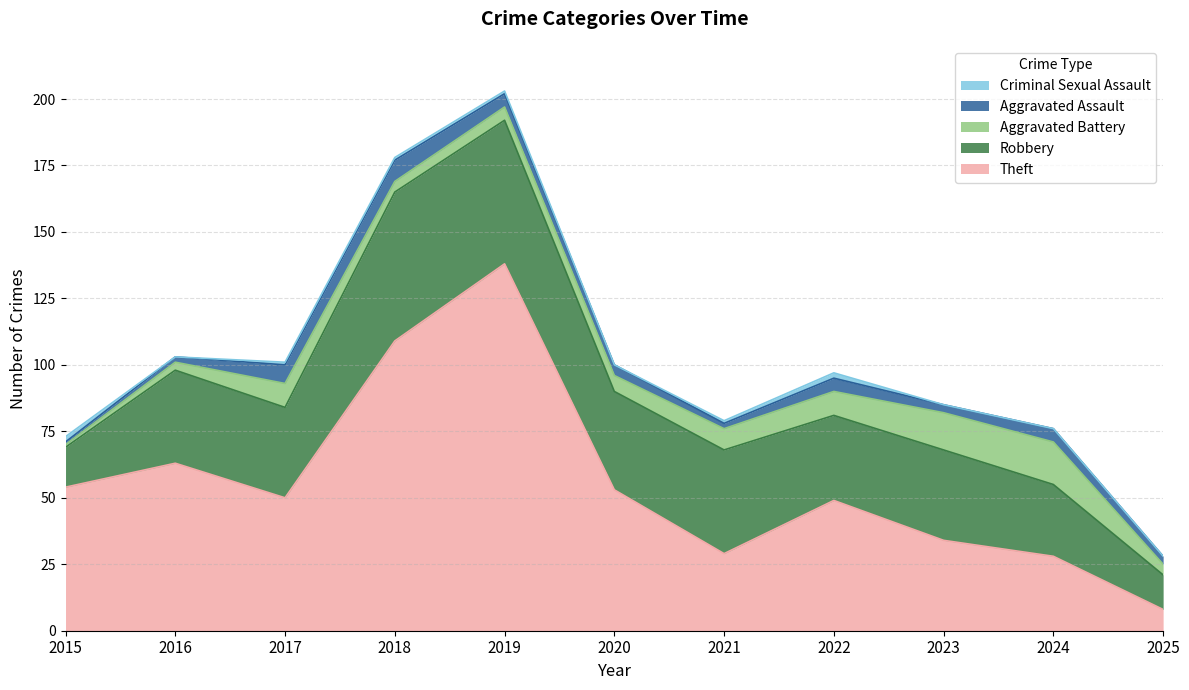

What is the maximum value for Theft?

138